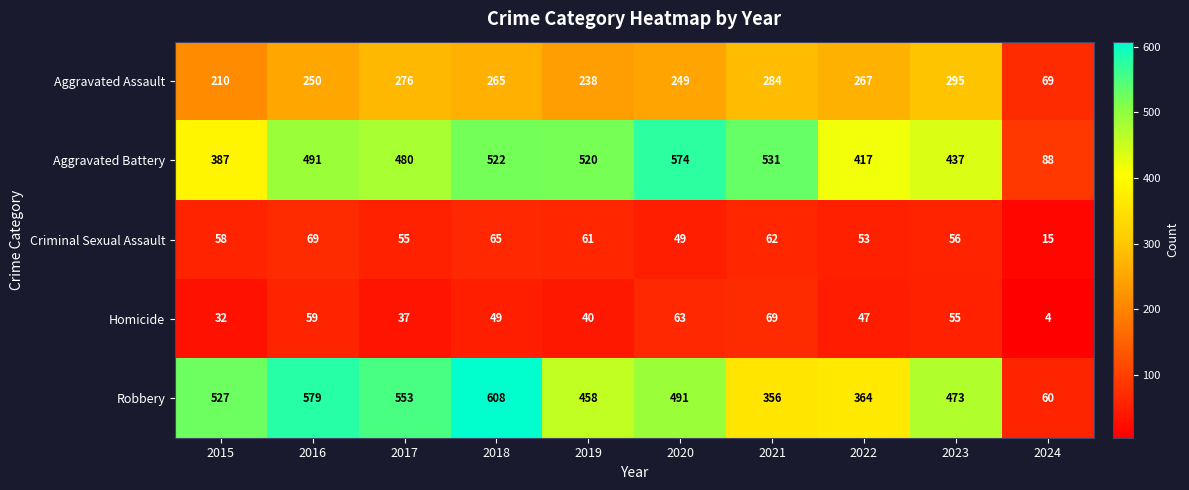

At 2017, list the series in order from largest to smallest.

Robbery, Aggravated Battery, Aggravated Assault, Criminal Sexual Assault, Homicide